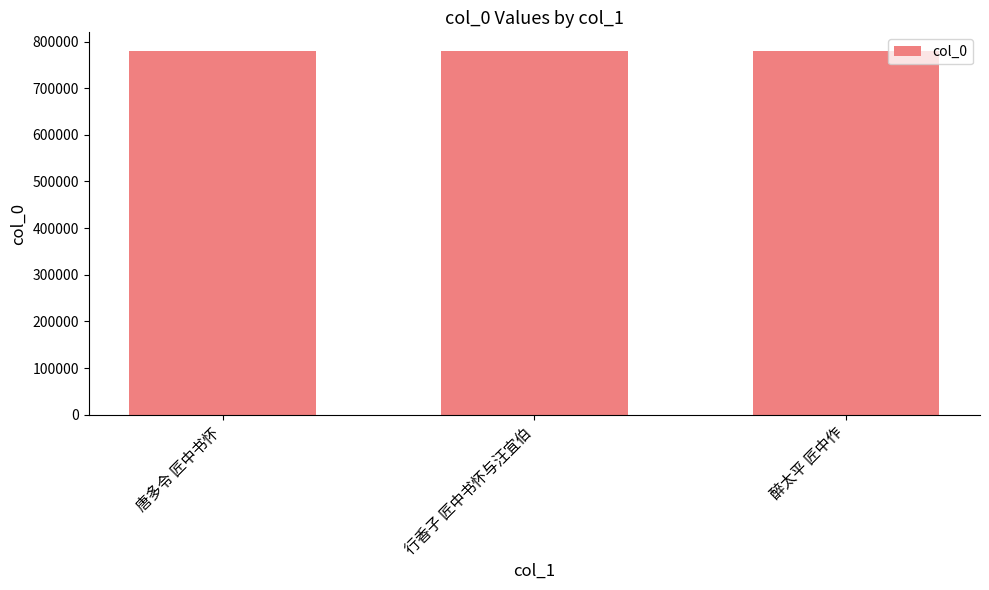

The value at 唐多令 匠中书怀 is 780716. True or false?

True